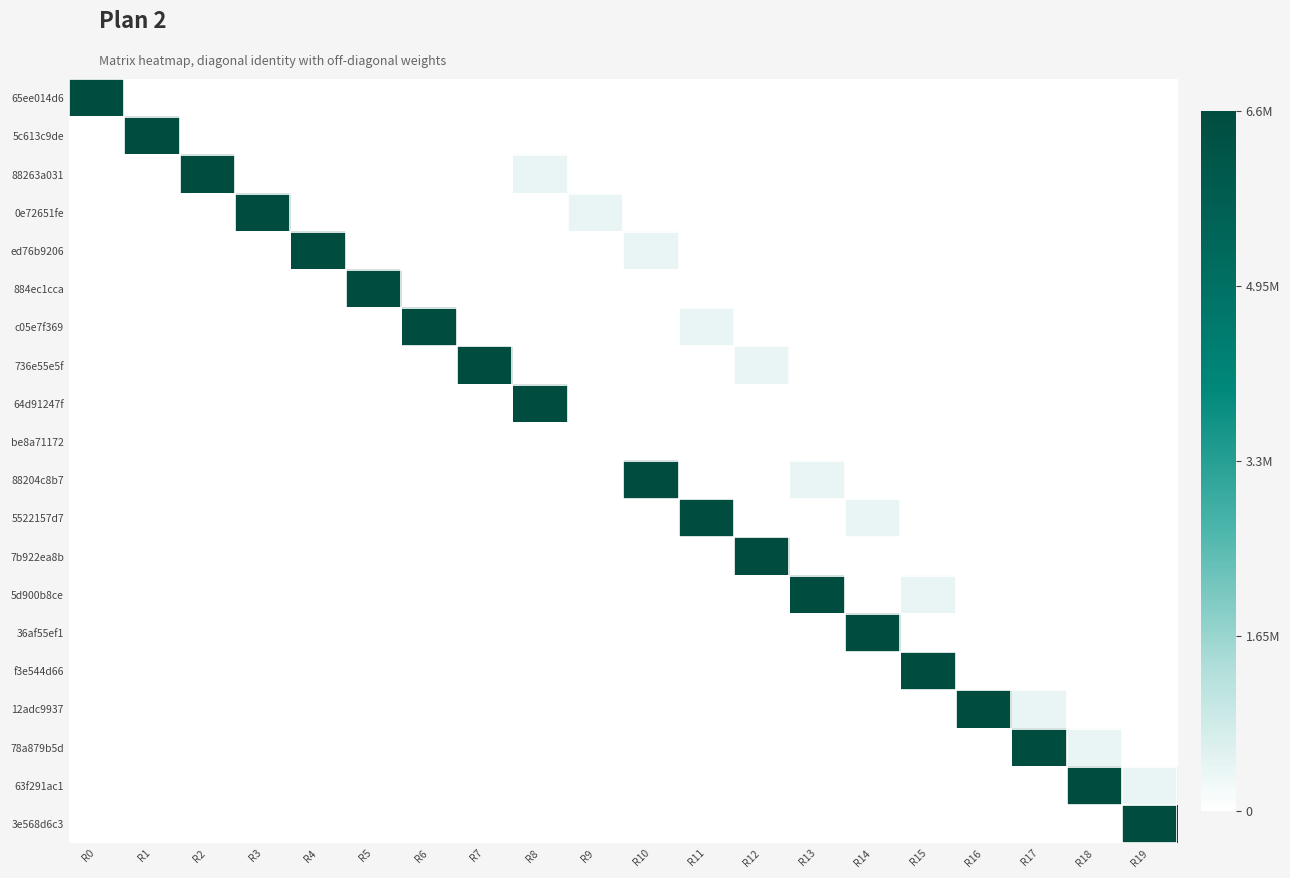

How many series are shown in this chart?

20